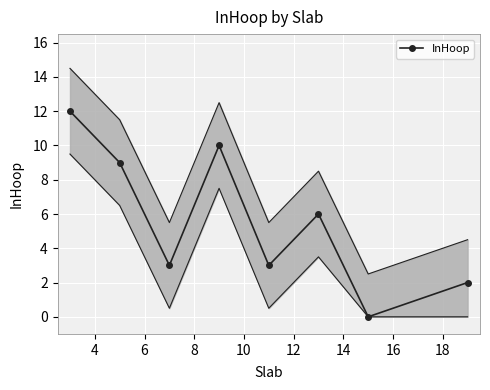

Count the number of values greater than 6.

3